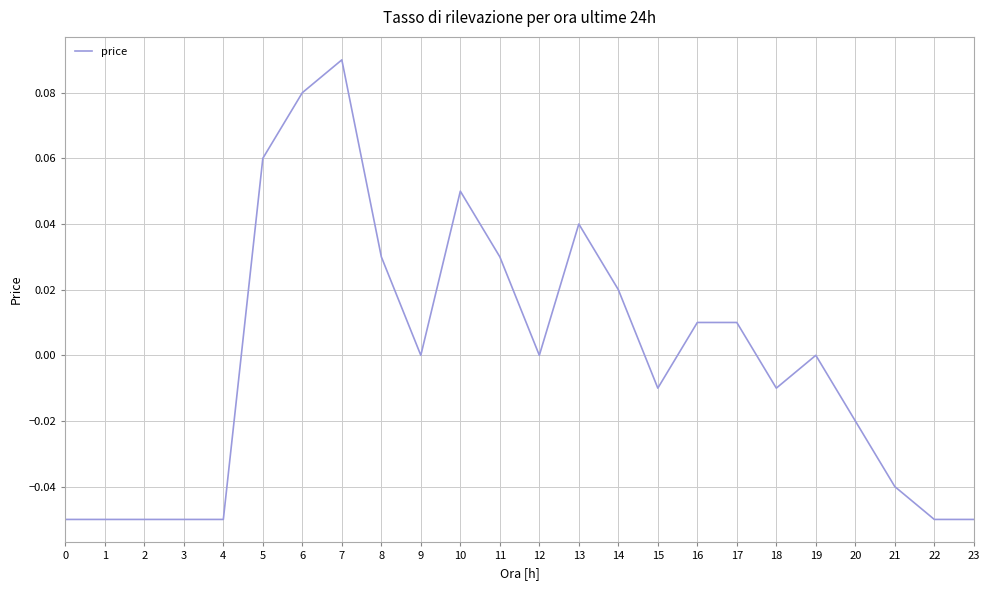

How many lines are shown in the chart?

1